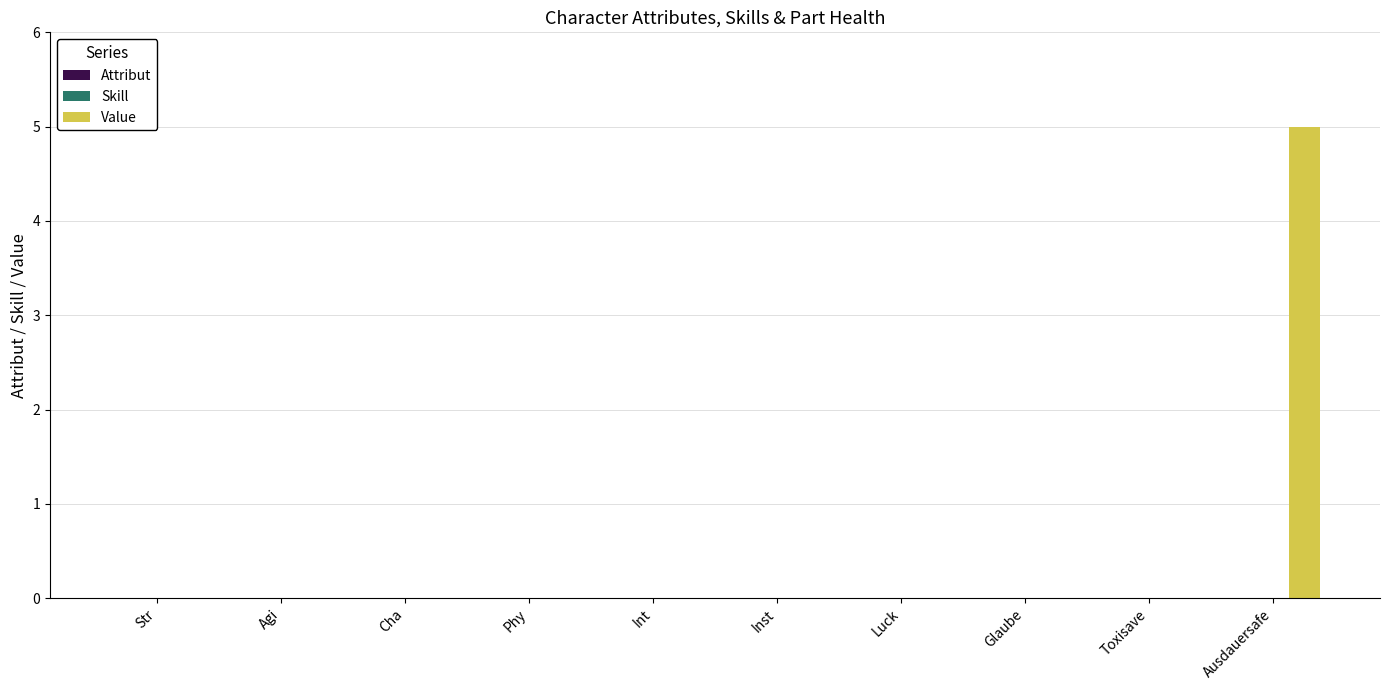

The chart shows a value of -2 at Int. True or false?

False